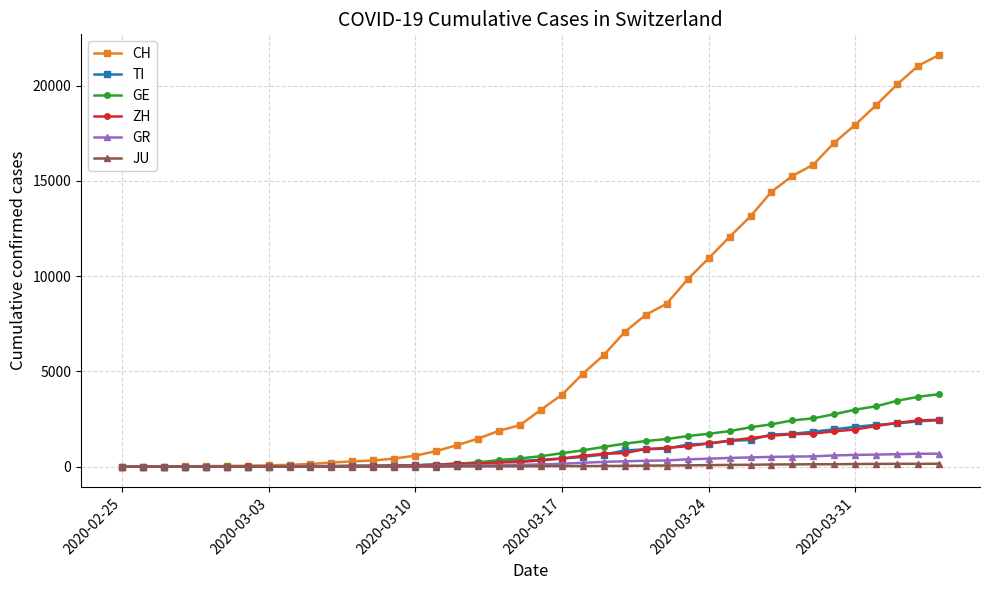

Which series has the largest total across all categories?

CH